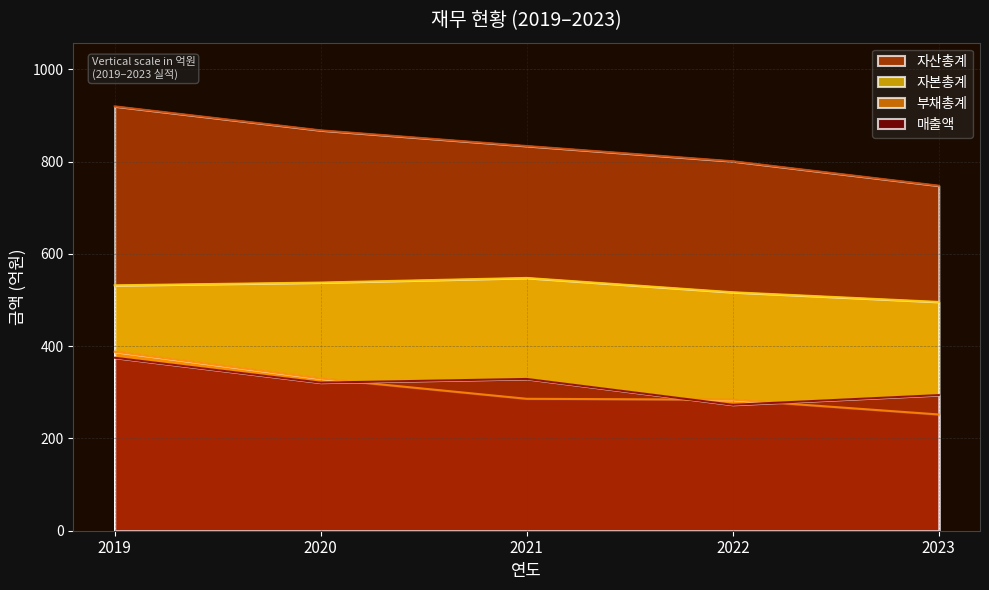

How many data points in 자본총계 are less than 532?

2